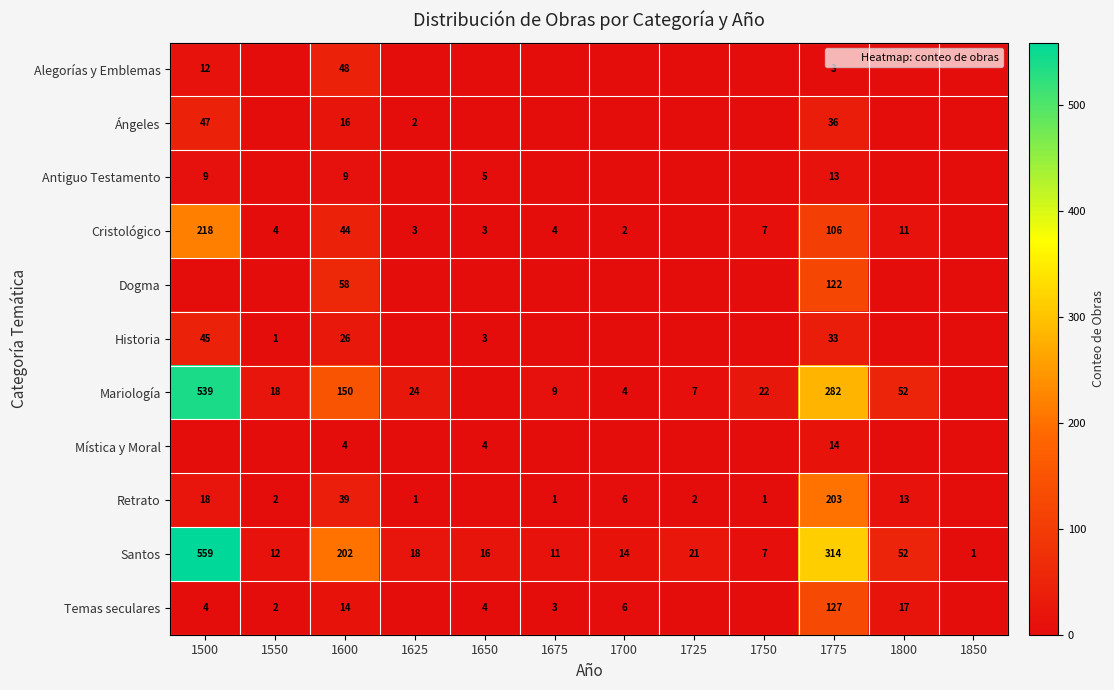

What is the total value across all series at 1600?

610